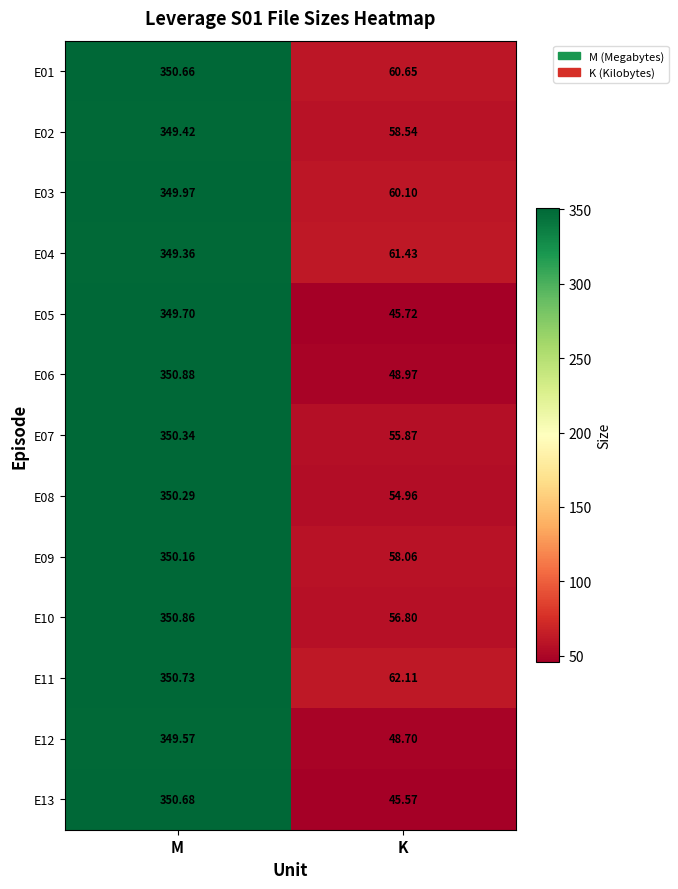

Which series has the largest range (max minus min)?

E13